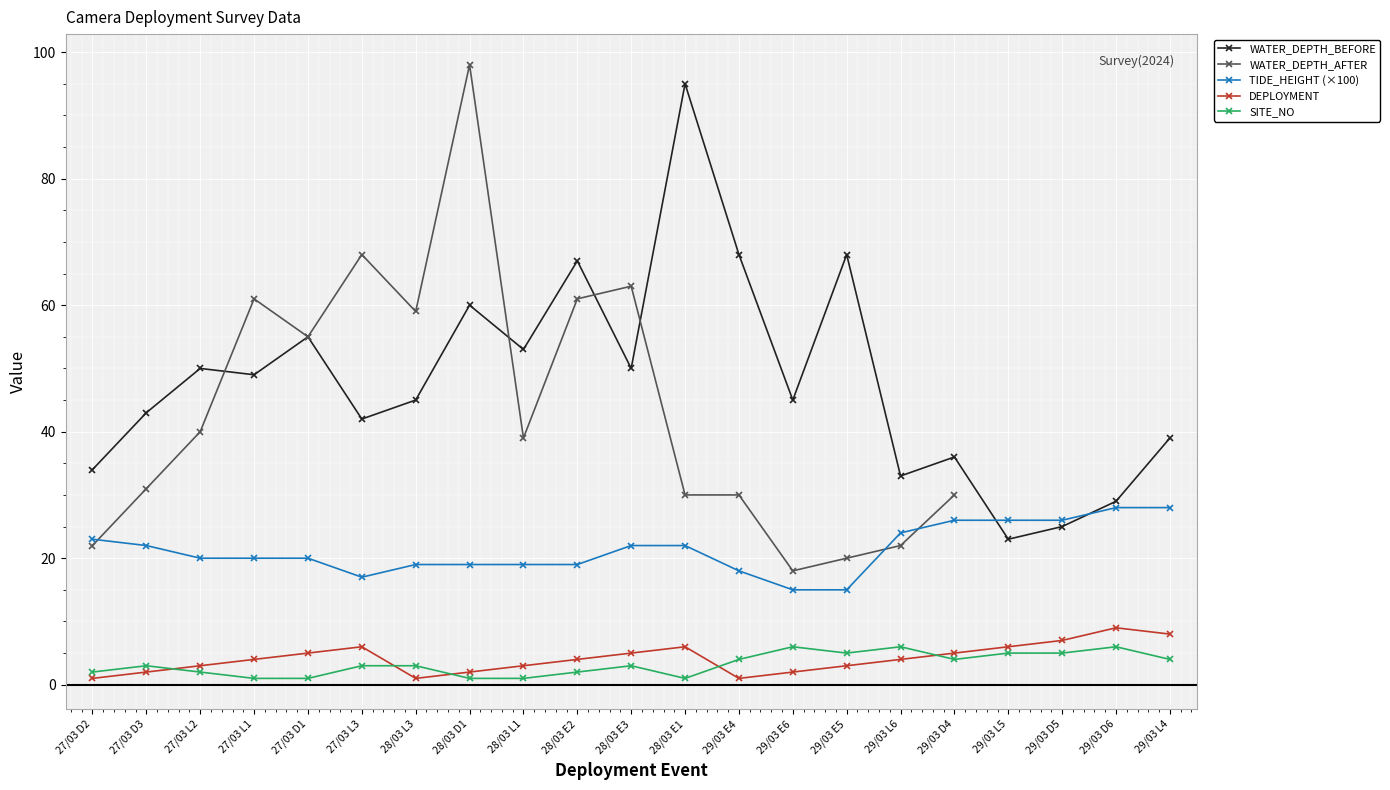

What are all the series names shown in the legend?

WATER_DEPTH_BEFORE, WATER_DEPTH_AFTER, TIDE_HEIGHT (×100), DEPLOYMENT, SITE_NO